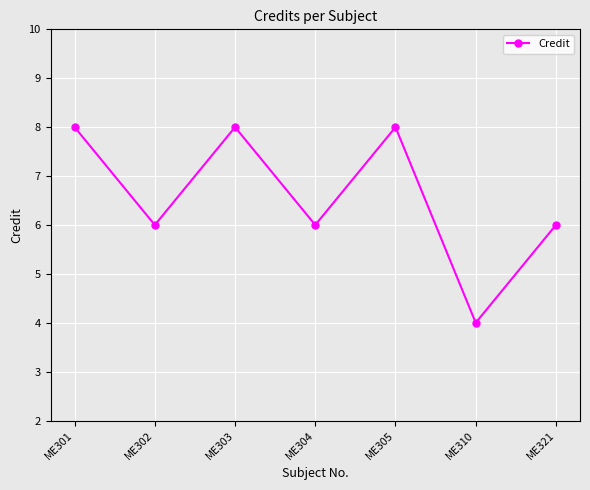

Reading left to right, extract all data points from this chart.

8	6	8	6	8	4	6